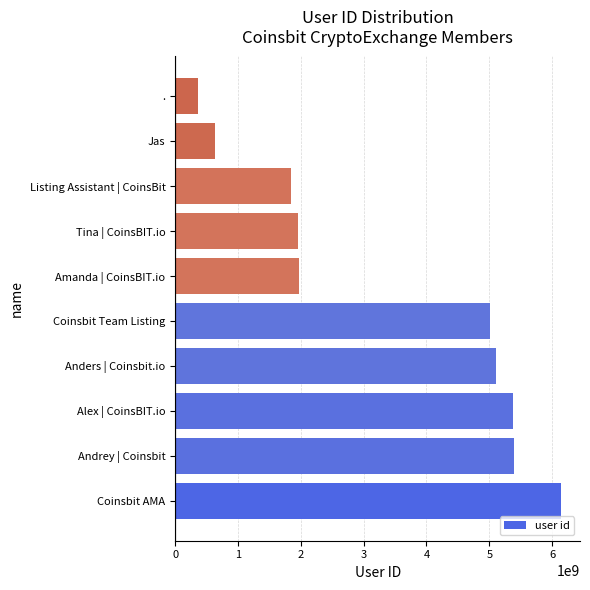

What is the difference between the values at Anders | Coinsbit.io and Listing Assistant | CoinsBit?

3267762644